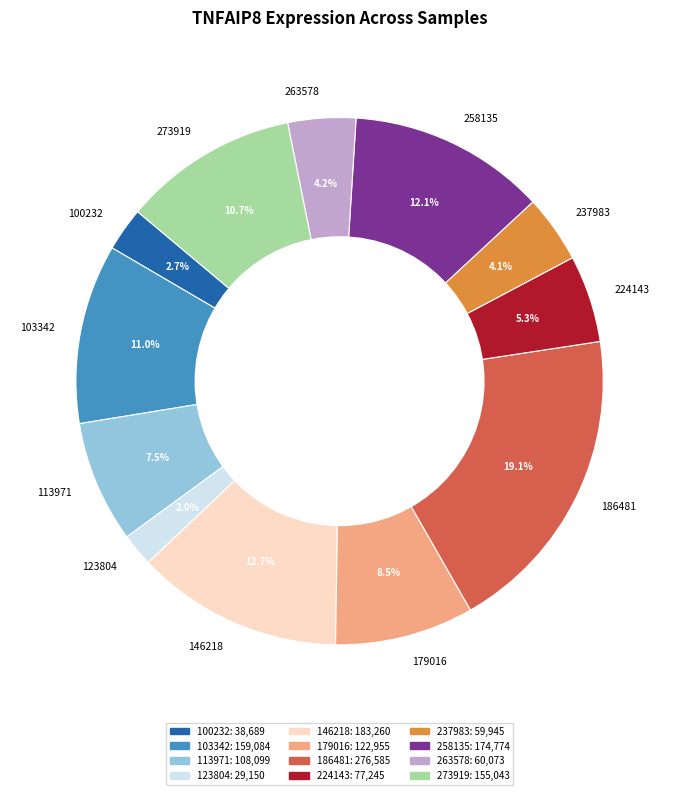

Is there a majority slice in this chart?

No